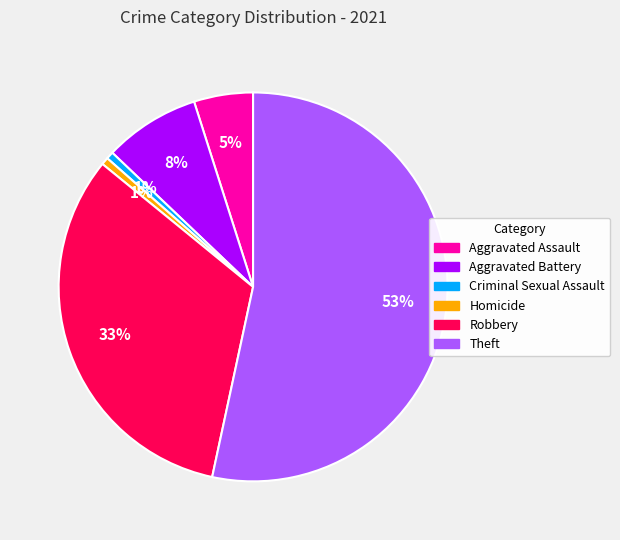

To the nearest percent, what is the average slice percentage?

17%